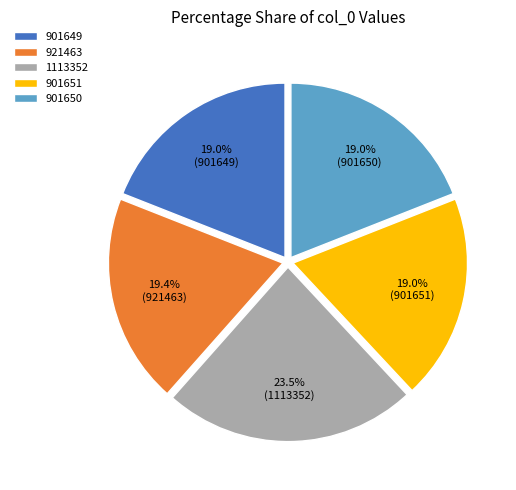

True or false: 921463 accounts for 8% of the total.

False